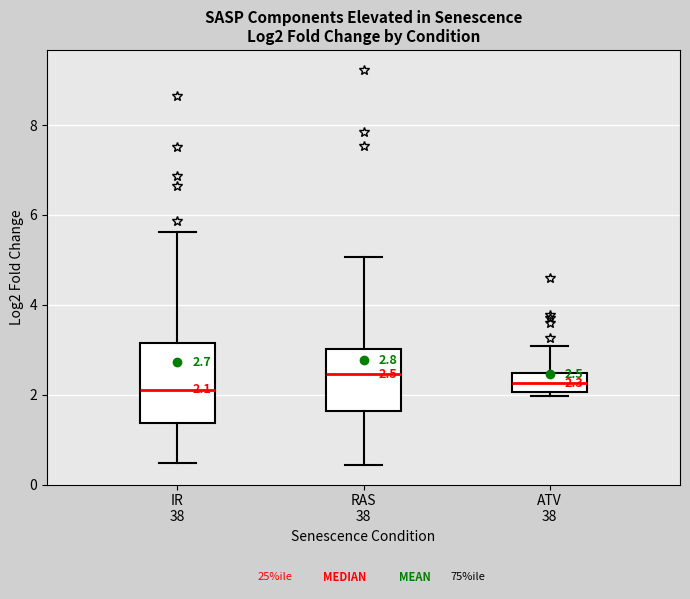

Comparing the boxes themselves (not the whiskers), which one is the tallest?

IR 38